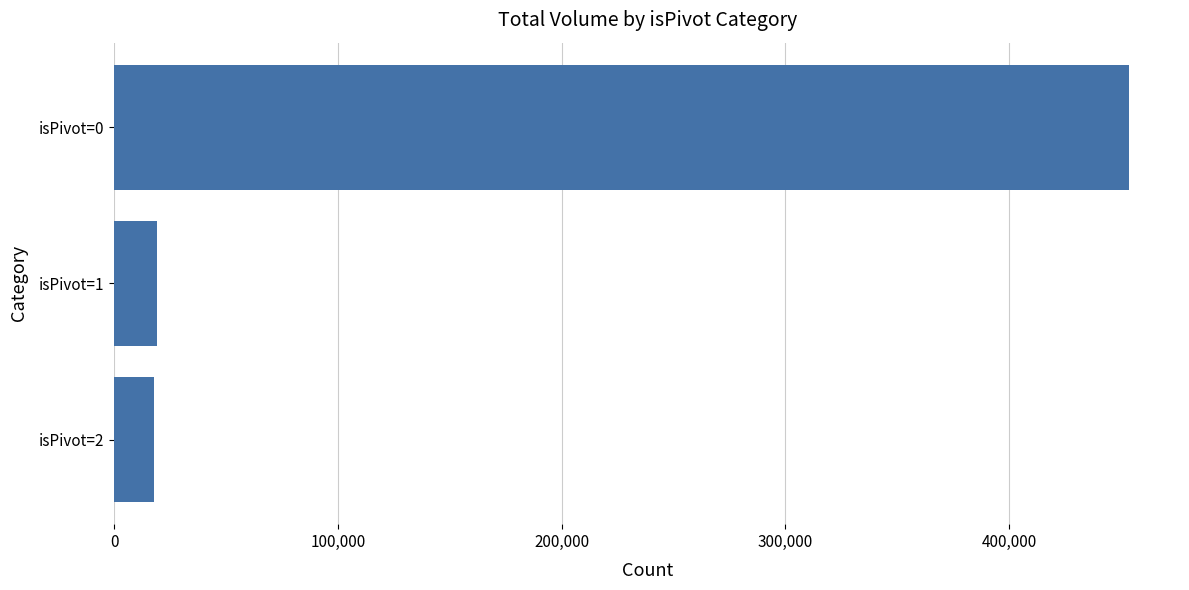

Approximately how many times larger is the value at isPivot=0 compared to isPivot=2?

25.6